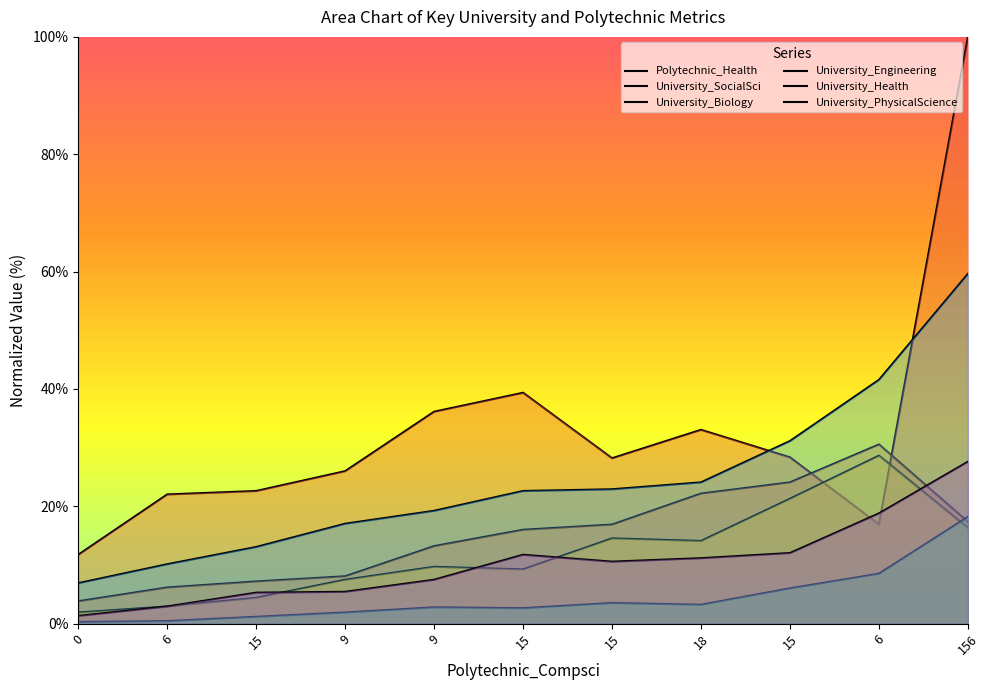

How many data points does each series have?

11